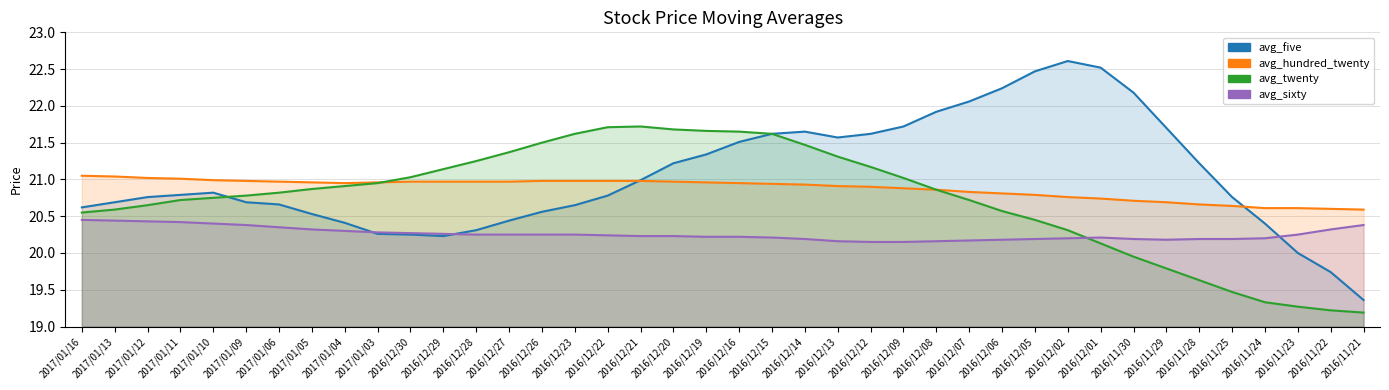

What is the average value of the avg_sixty series?

20.3